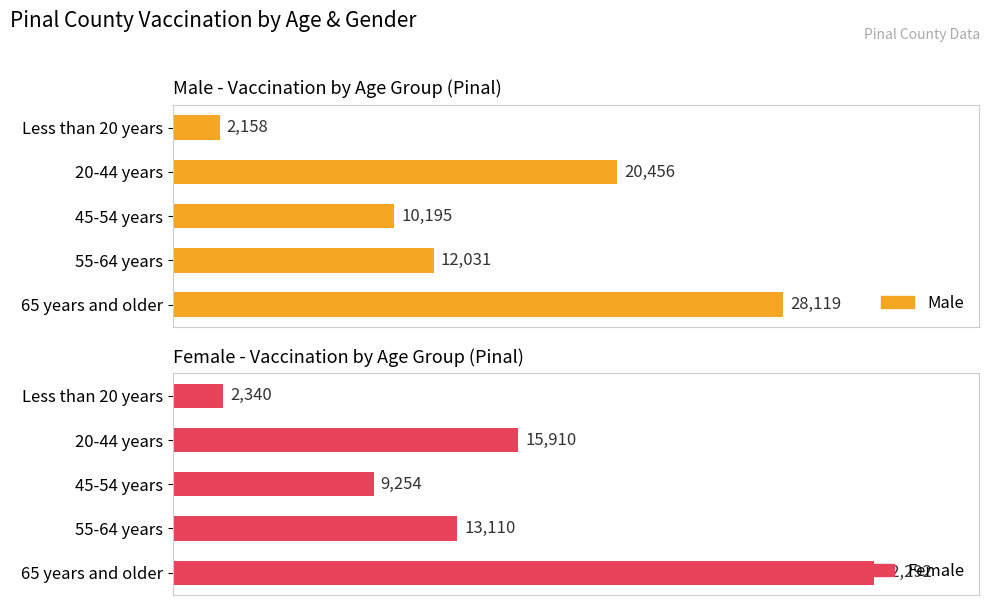

What is the approximate value of Female at 65 years and older, to the nearest 100?

32300